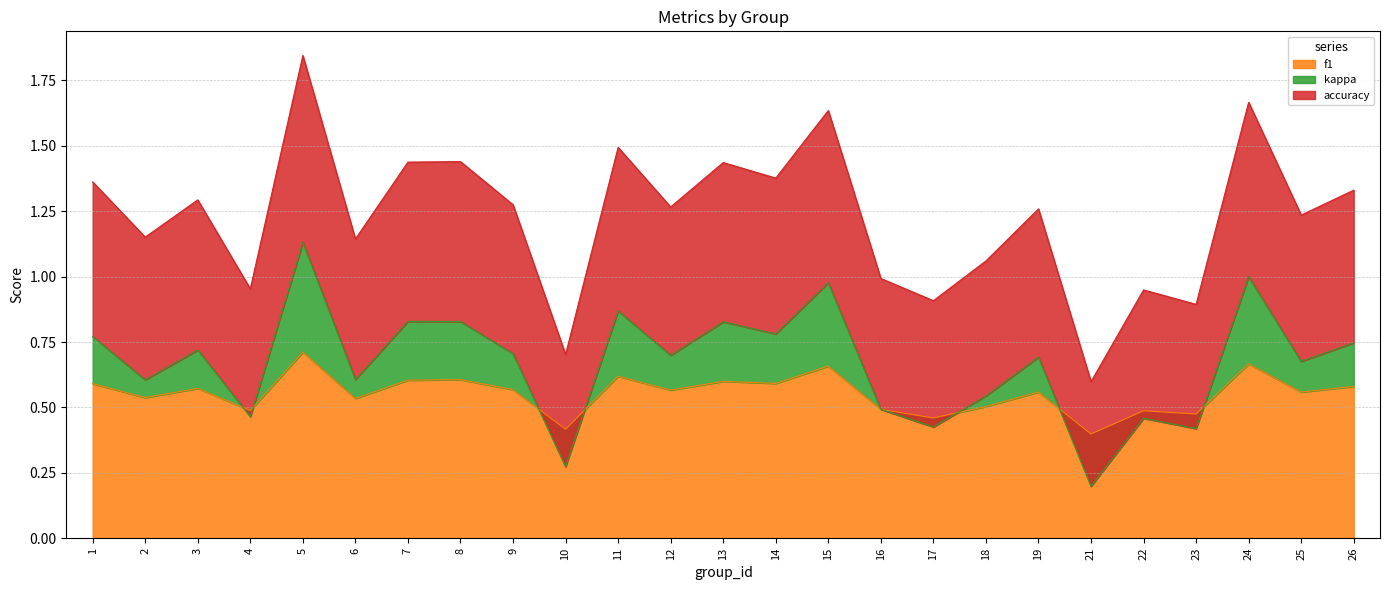

List the series in order of their overall mean, highest first.

accuracy, kappa, f1